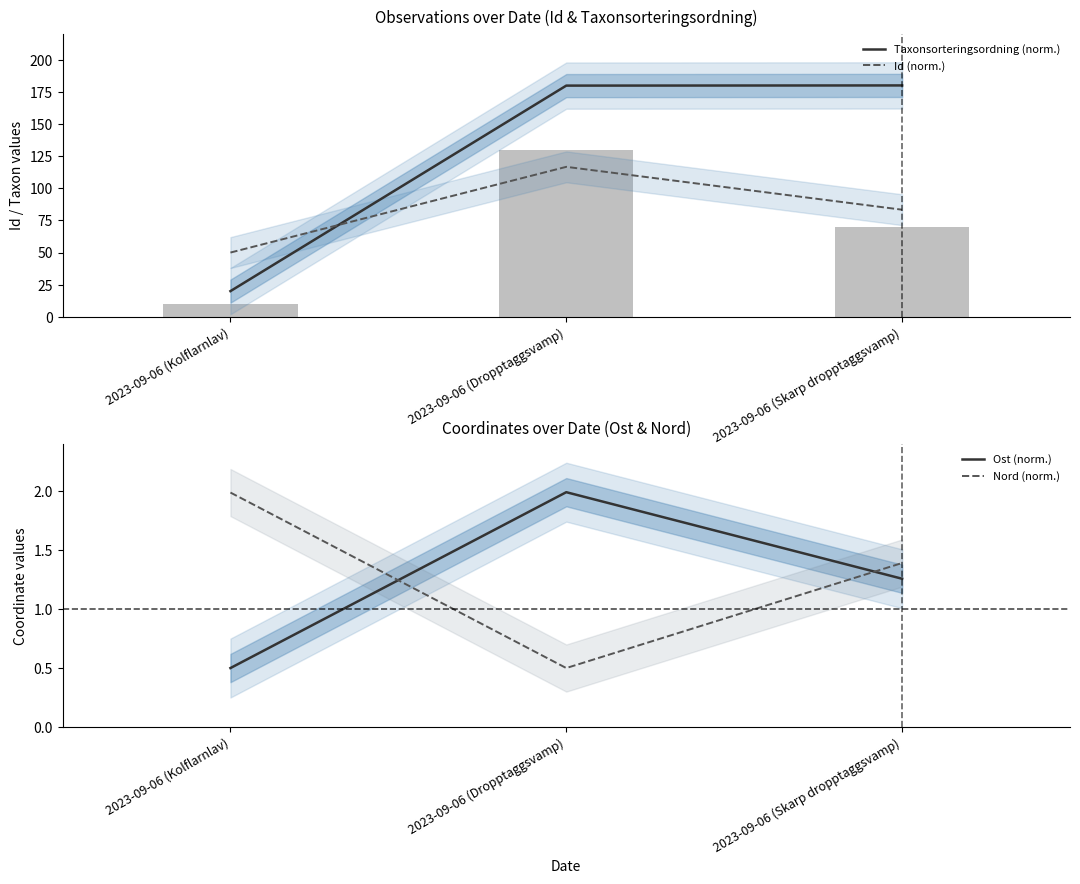

What is the minimum value for Nord (norm.)?

0.5